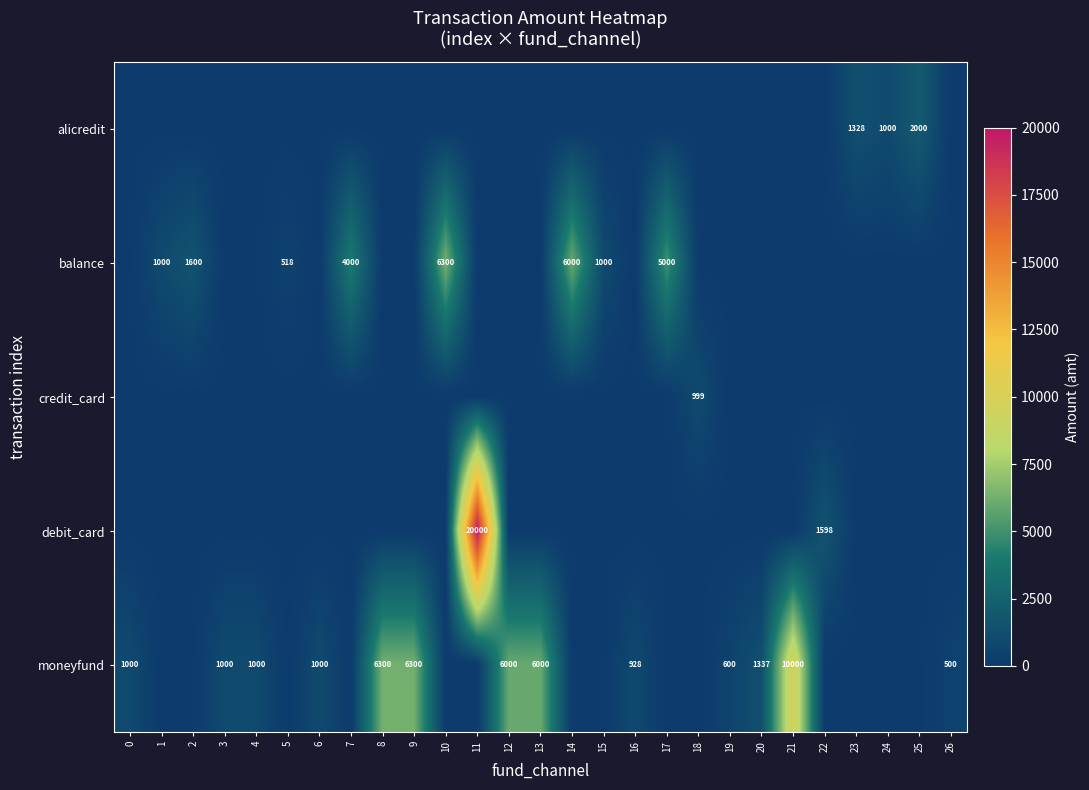

The moneyfund series shows 1574 at 4. True or false?

False